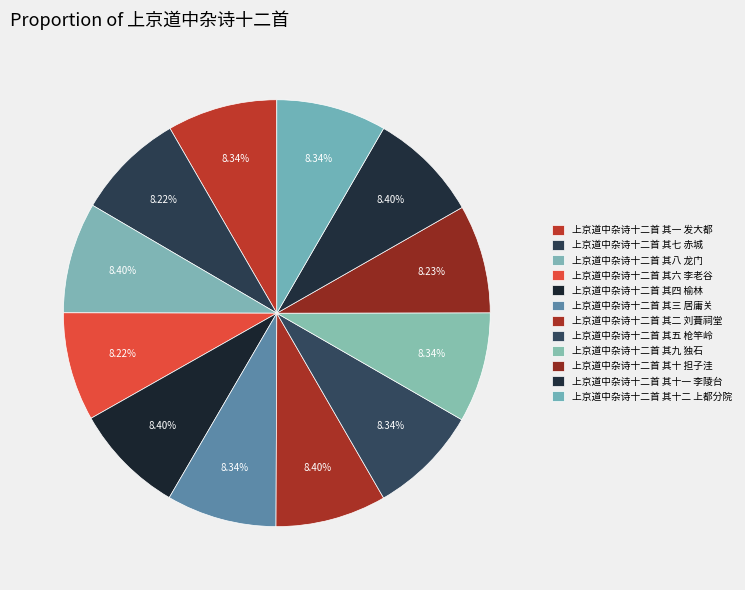

To the nearest percent, what percentage of the pie is 上京道中杂诗十二首 其十 担子洼?

8%